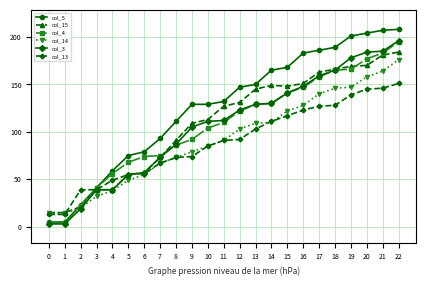

Does the chart have visible grid lines?

Yes